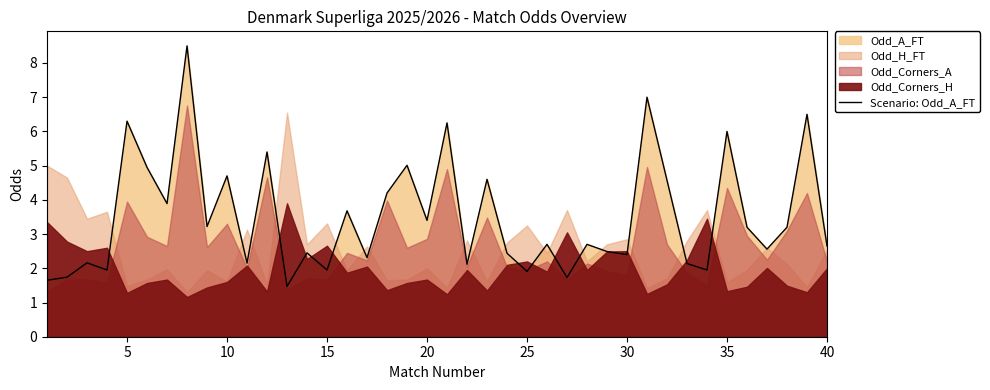

What is the maximum value shown in the chart?

8.5